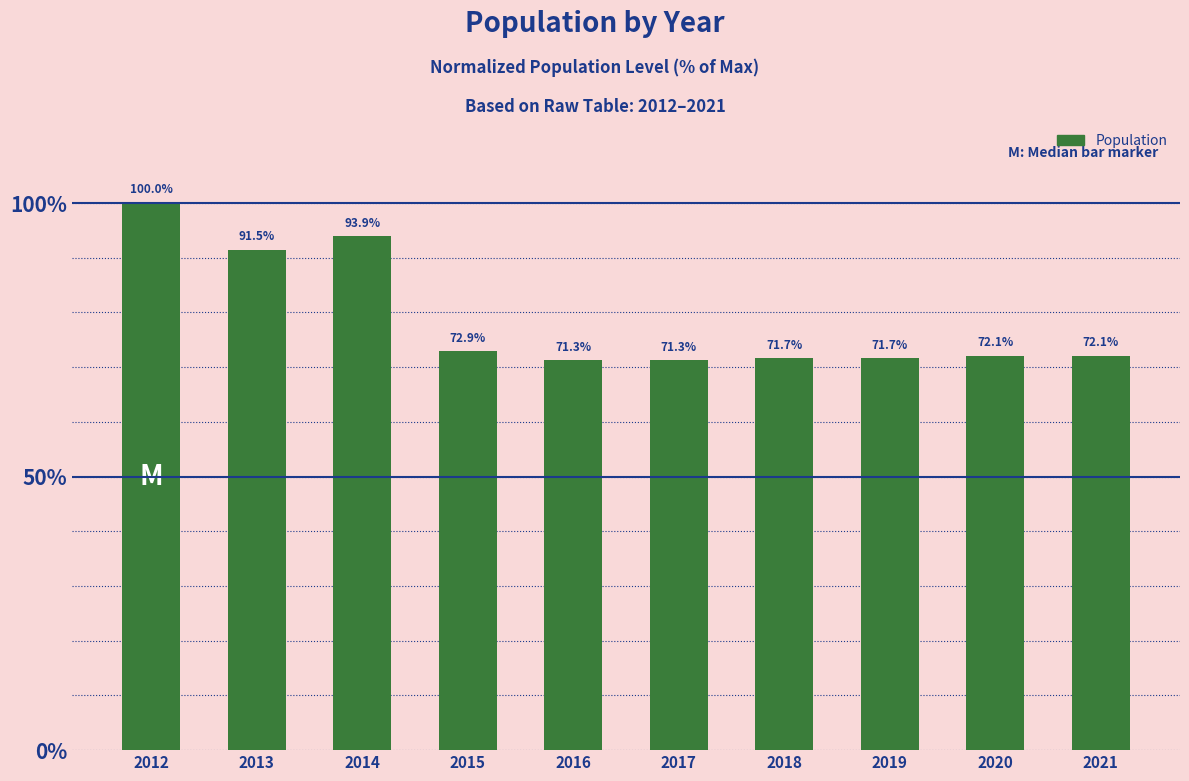

The value at 2014 is 124.6. True or false?

False